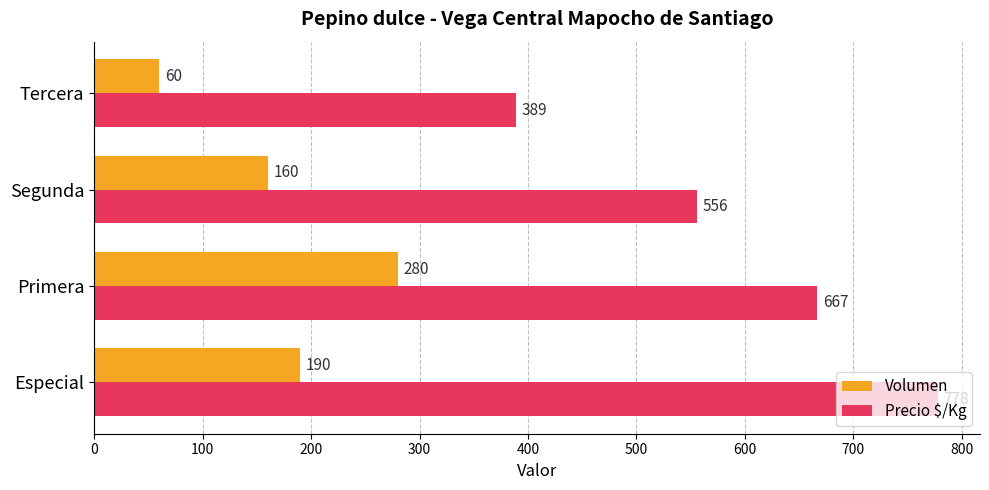

Which series has the widest spread of values?

Precio $/Kg